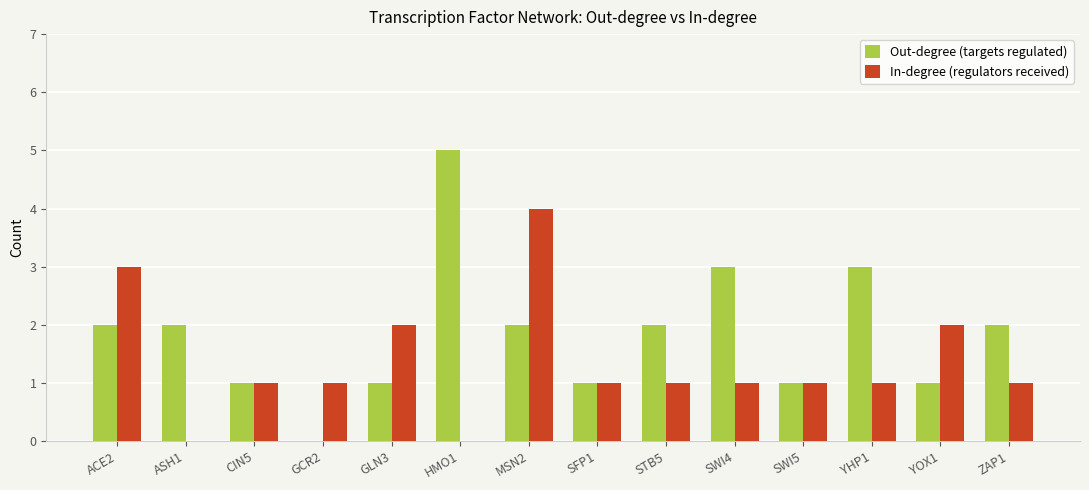

Reading right to left, extract all data points from this chart.

Out-degree (targets regulated): ZAP1=2	YOX1=1	YHP1=3	SWI5=1	SWI4=3	STB5=2	SFP1=1	MSN2=2	HMO1=5	GLN3=1	GCR2=0	CIN5=1	ASH1=2	ACE2=2
In-degree (regulators received): ZAP1=1	YOX1=2	YHP1=1	SWI5=1	SWI4=1	STB5=1	SFP1=1	MSN2=4	HMO1=0	GLN3=2	GCR2=1	CIN5=1	ASH1=0	ACE2=3